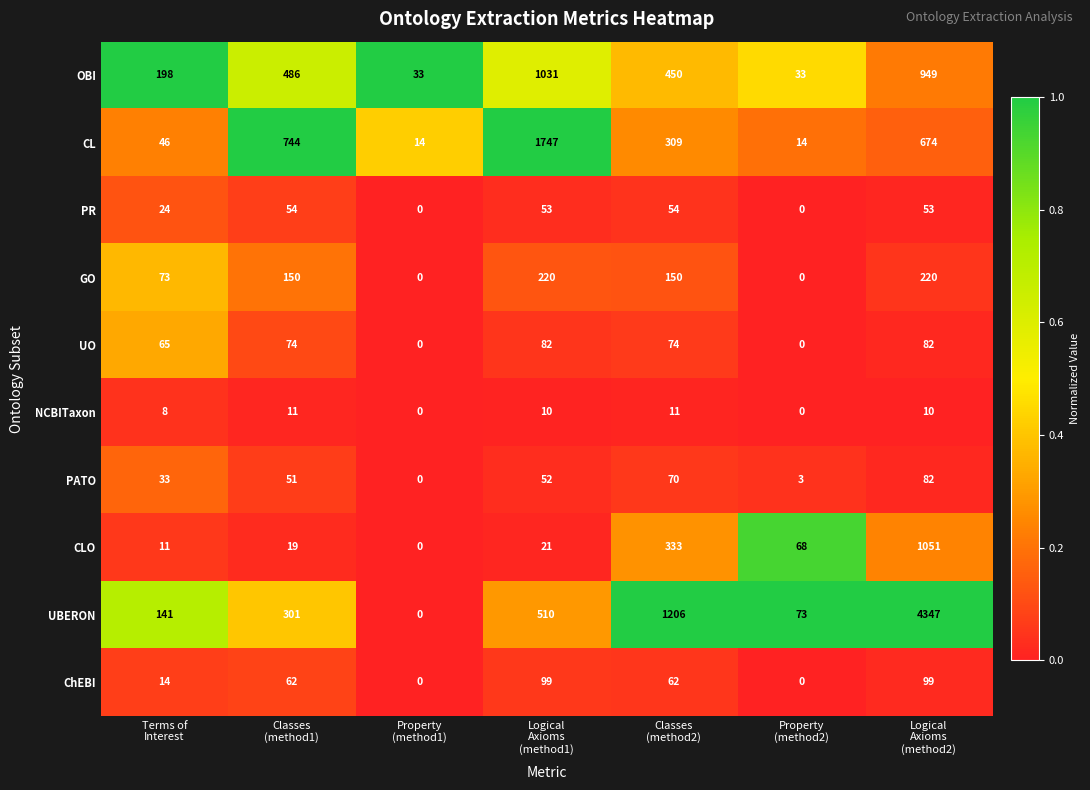

What is the maximum value shown in the chart?

4347